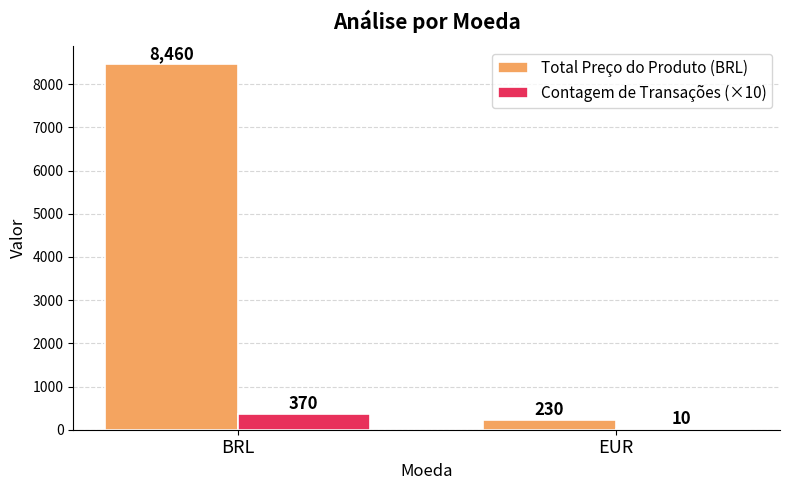

At which category is the sum across all series the highest?

BRL